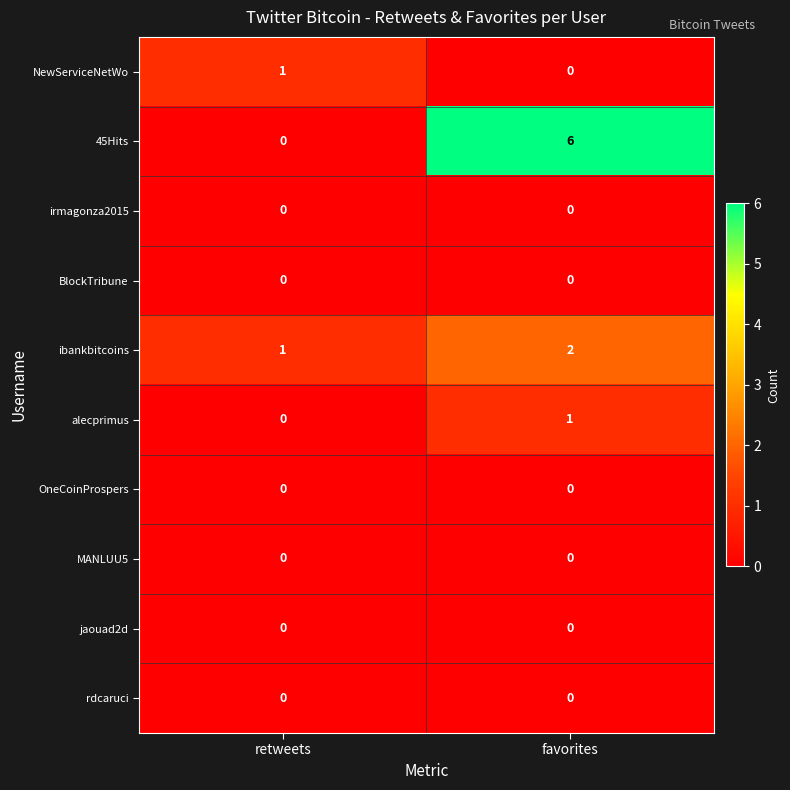

Is the value of MANLUU5 at favorites greater than the value of 45Hits at favorites?

No